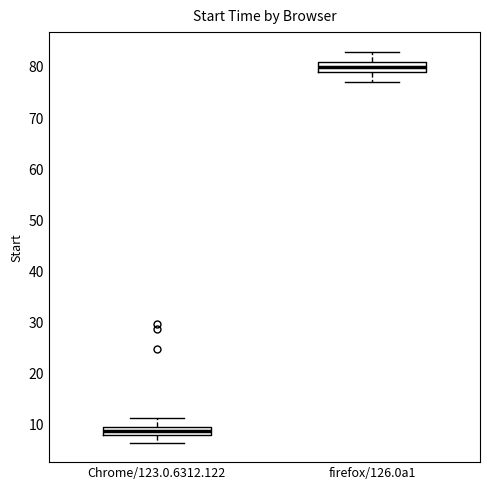

Where does the lower whisker of the box for firefox/126.0a1 end on the y-axis? The values are not printed on the chart, so give them approximately, as read against the axis.

77